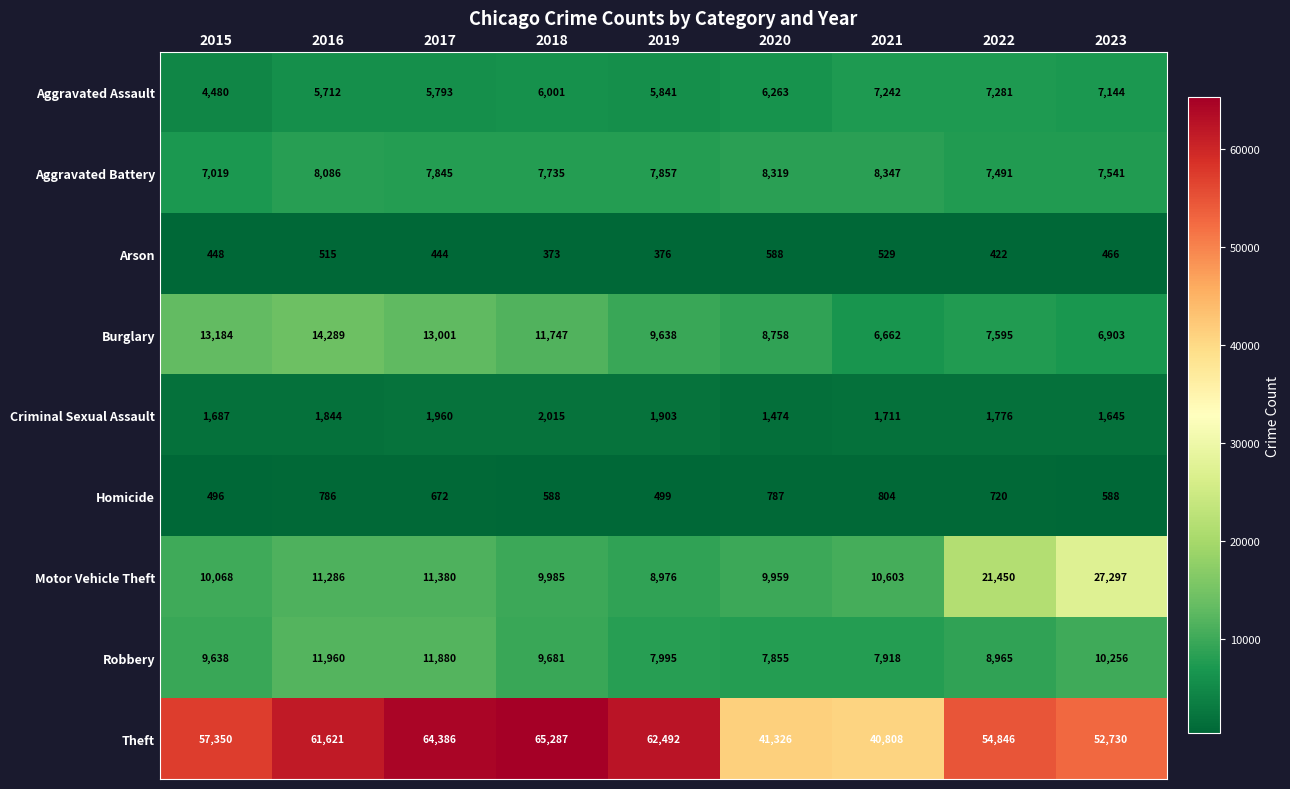

Rank the series by their maximum value, from highest to lowest.

Theft, Motor Vehicle Theft, Burglary, Robbery, Aggravated Battery, Aggravated Assault, Criminal Sexual Assault, Homicide, Arson